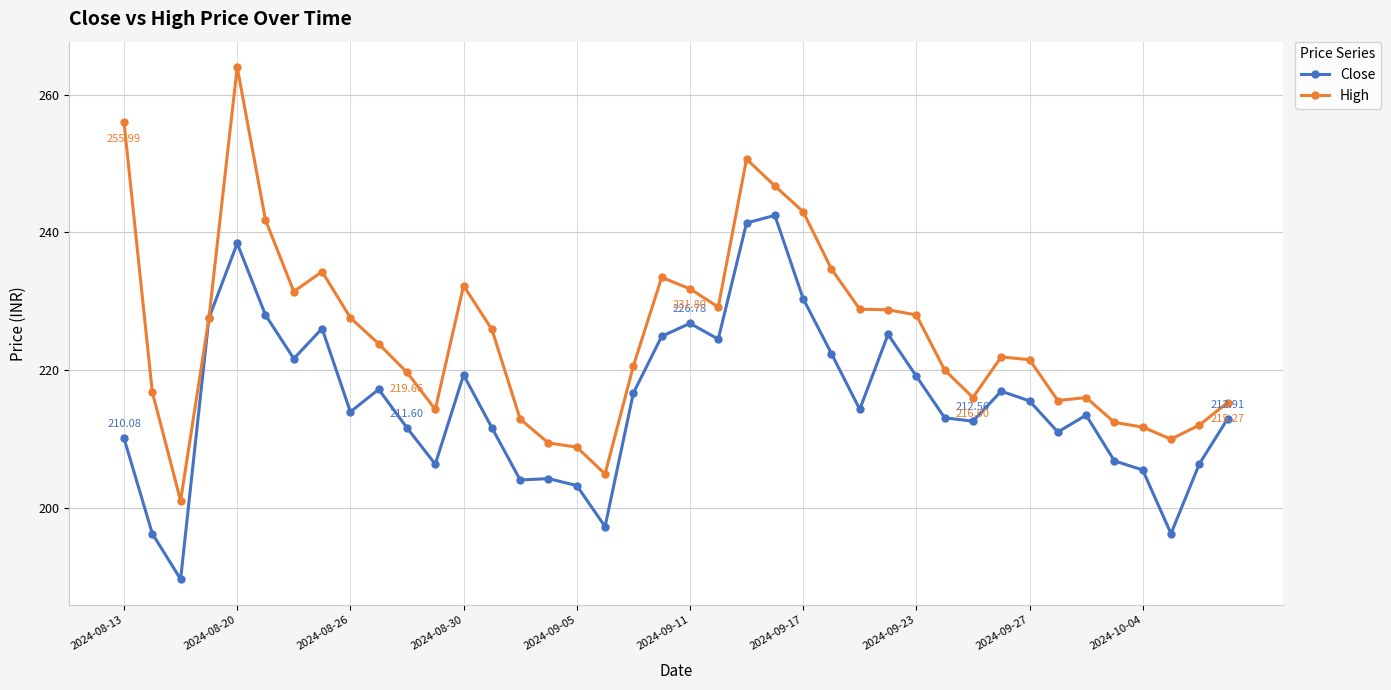

Is this an area chart (filled region under the line)?

No